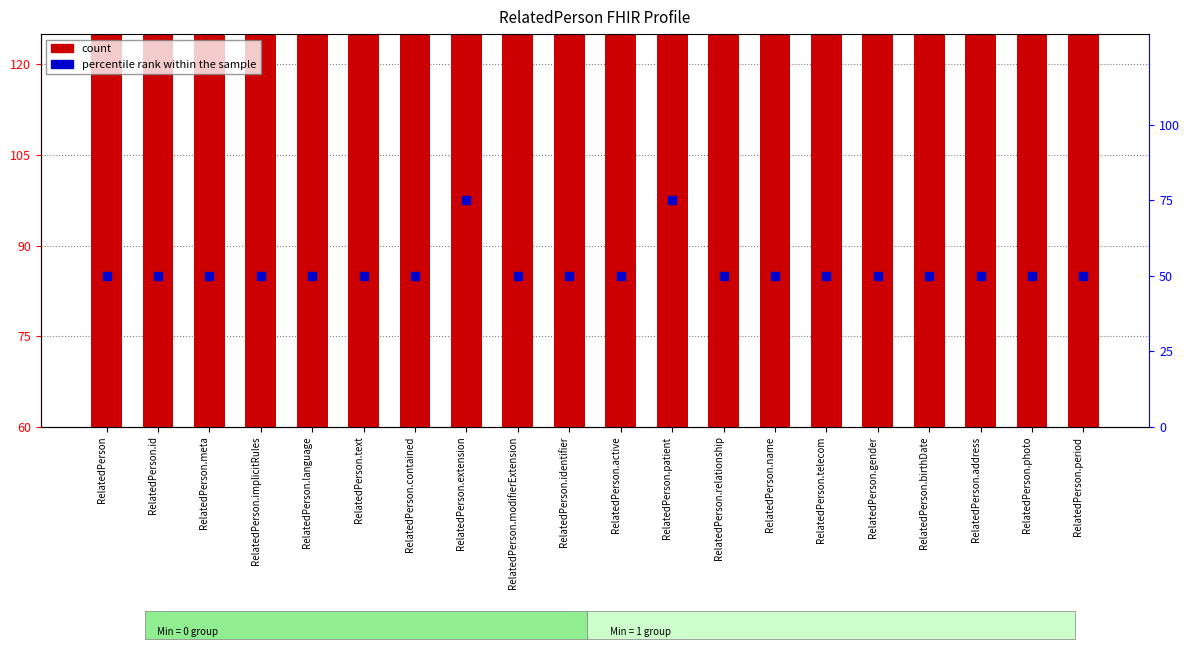

What are all the series names shown in the legend?

count, percentile rank within the sample